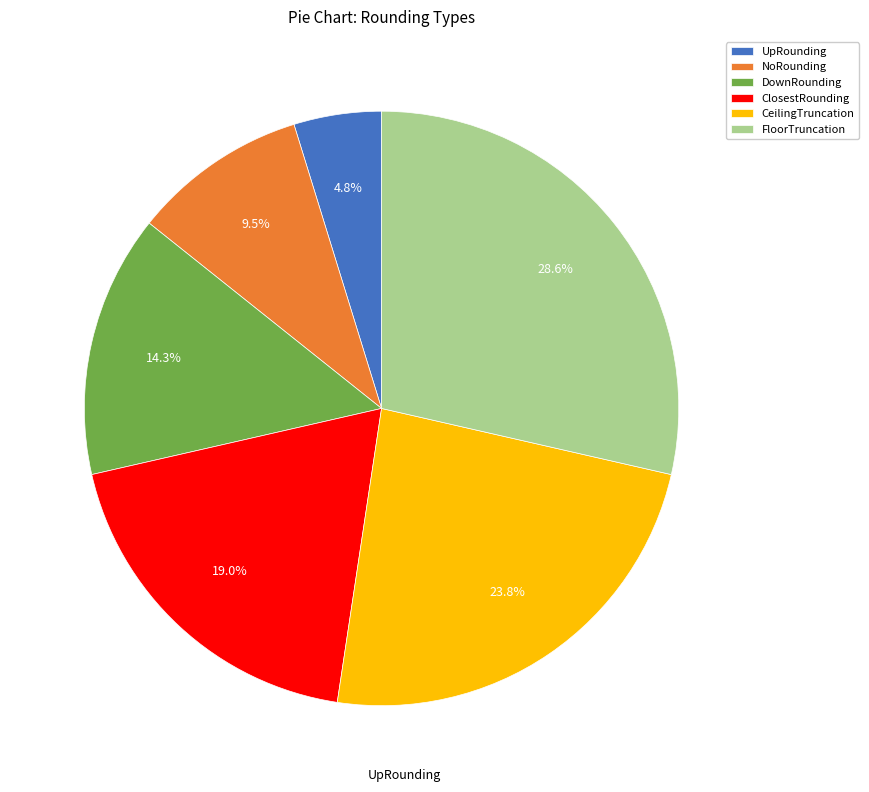

Is it true that FloorTruncation is 37% of the pie?

False